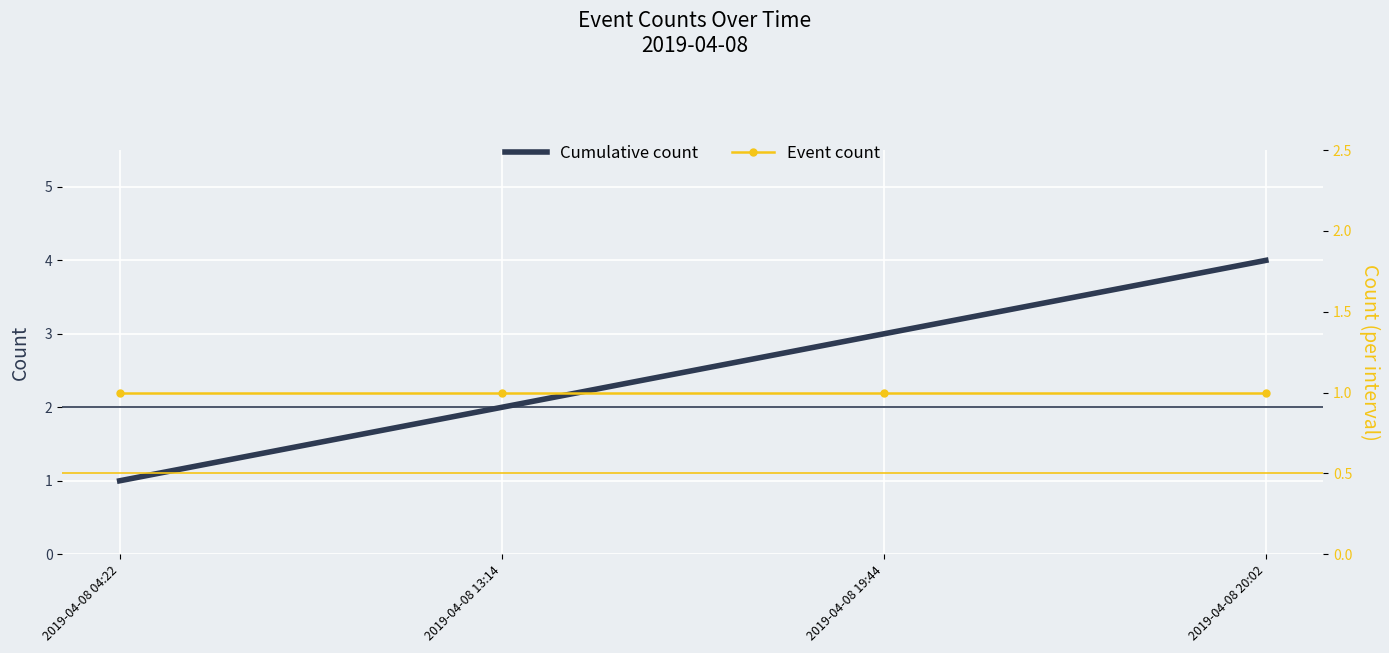

What is the maximum value shown in the chart?

4